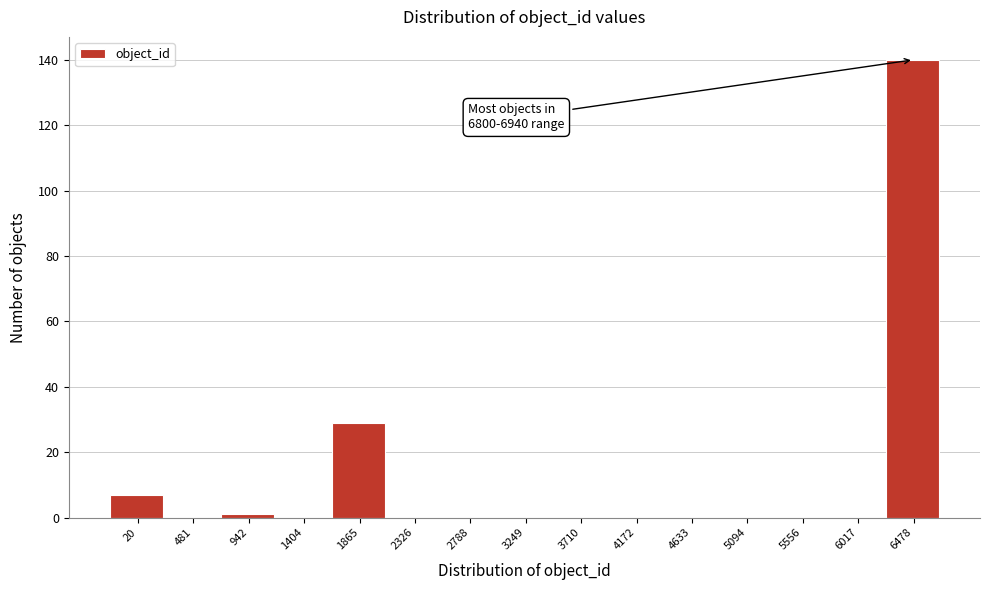

Reading right to left, transcribe all the data shown in this chart.

6478=140	6017=0	5556=0	5094=0	4633=0	4172=0	3710=0	3249=0	2788=0	2326=0	1865=29	1404=0	942=1	481=0	20=7